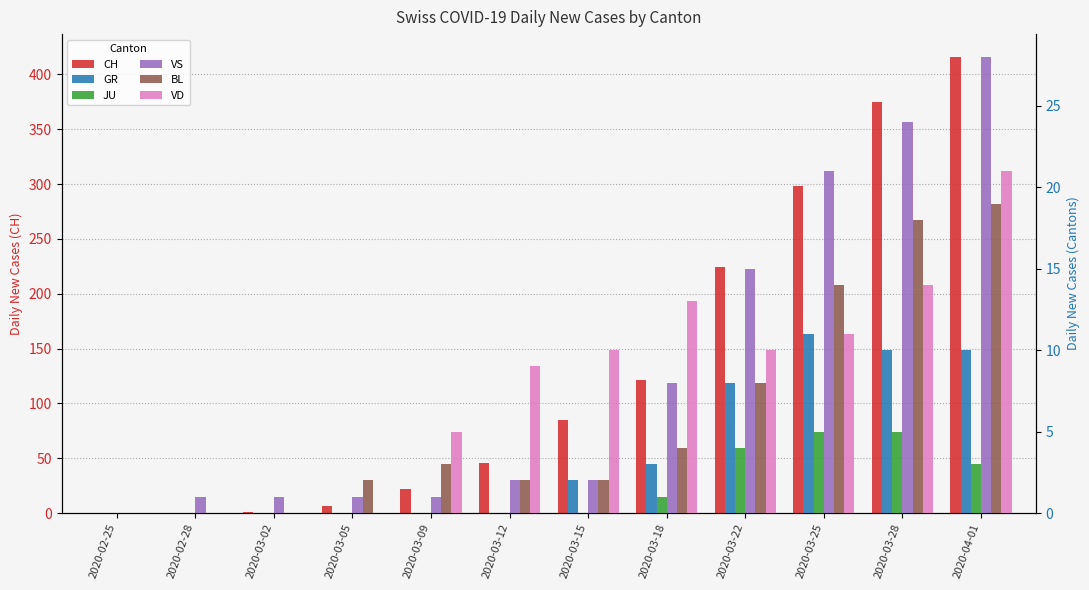

How many bars are there in each group?

6